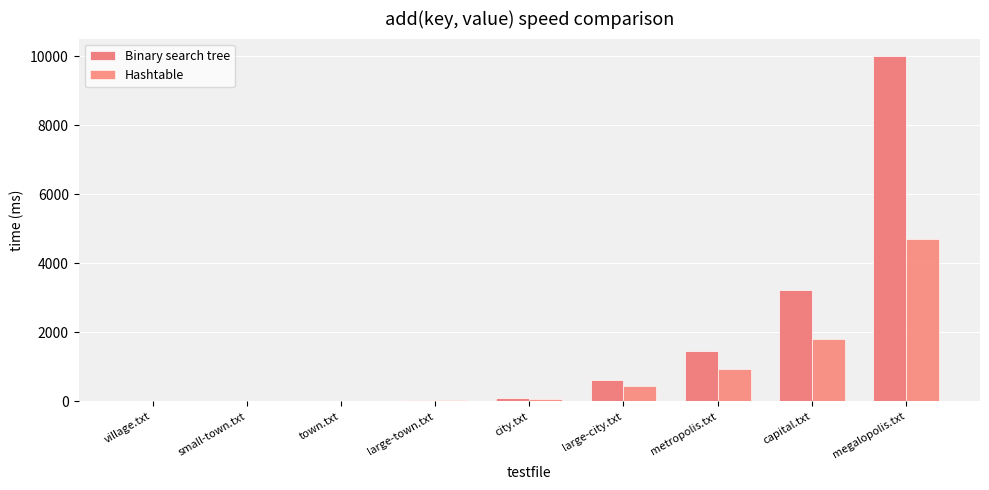

The Binary search tree series shows 0 at village.txt. True or false?

True